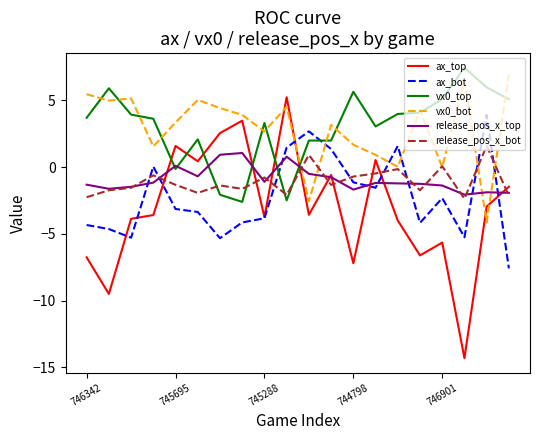

Which series has the largest range (max minus min)?

ax_top